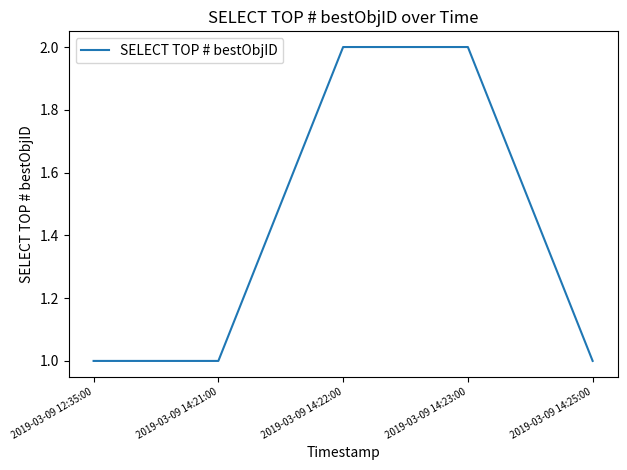

Reading left to right, extract all data points from this chart.

2019-03-09 12:35:00=1	2019-03-09 14:21:00=1	2019-03-09 14:22:00=2	2019-03-09 14:23:00=2	2019-03-09 14:25:00=1